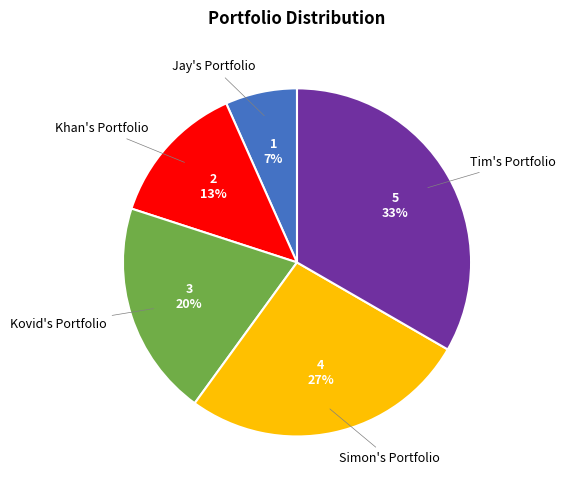

To the nearest percent, what is the average slice percentage?

20%